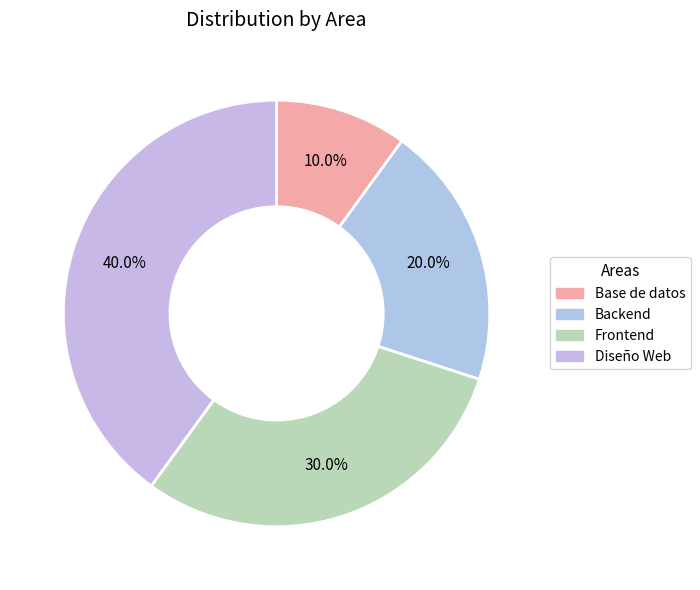

To the nearest percent, what percentage of the pie is Backend?

20%